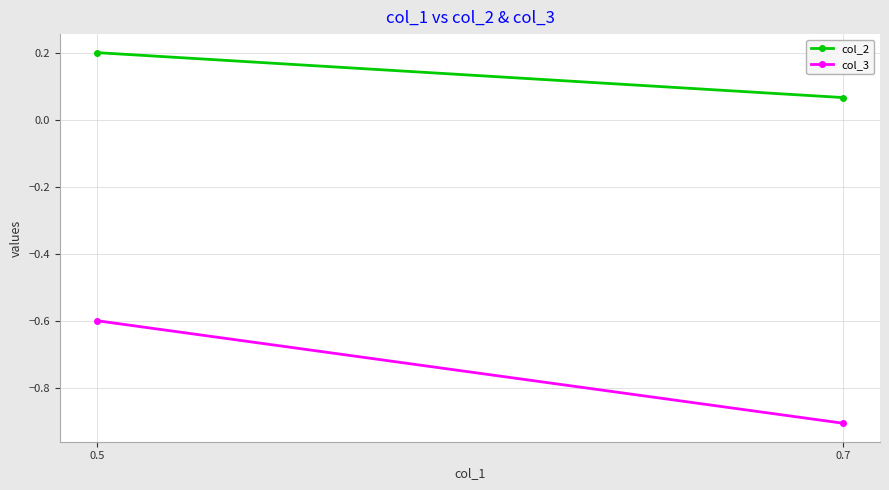

What is the average value of the col_2 series?

0.1